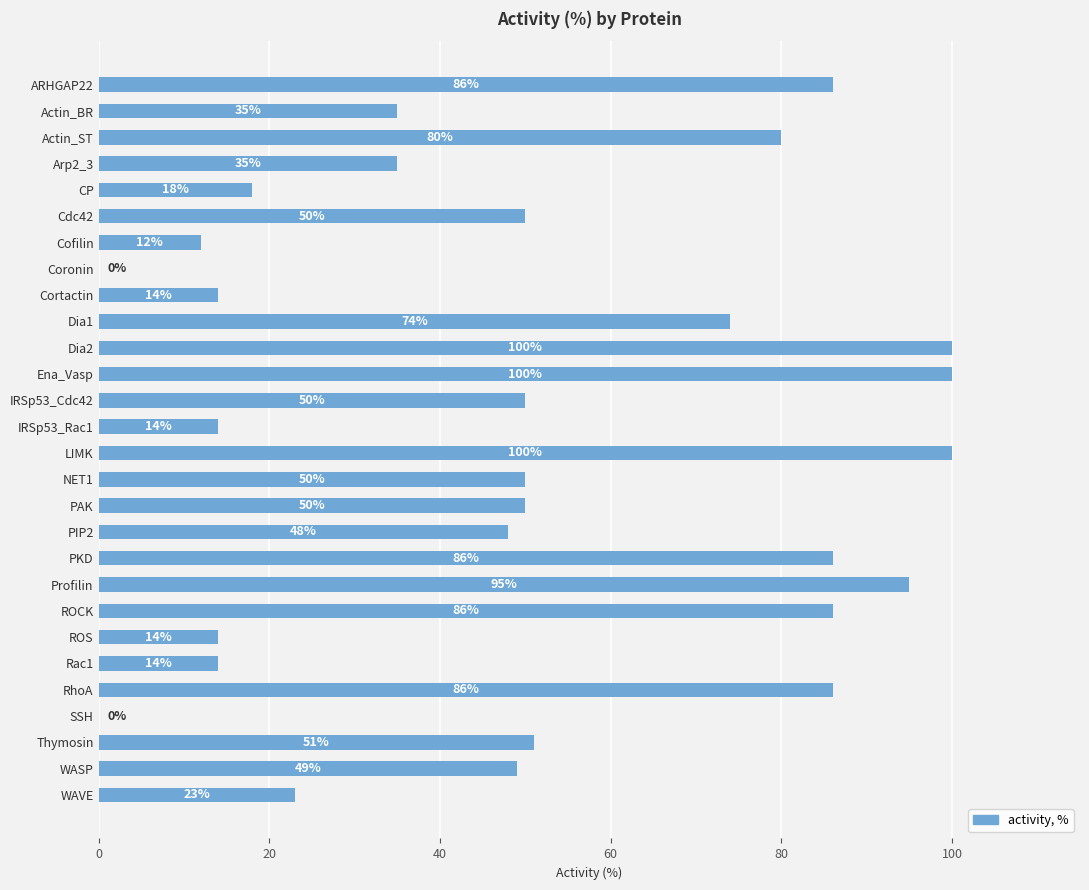

Is it true that the value at ROCK is 30?

False